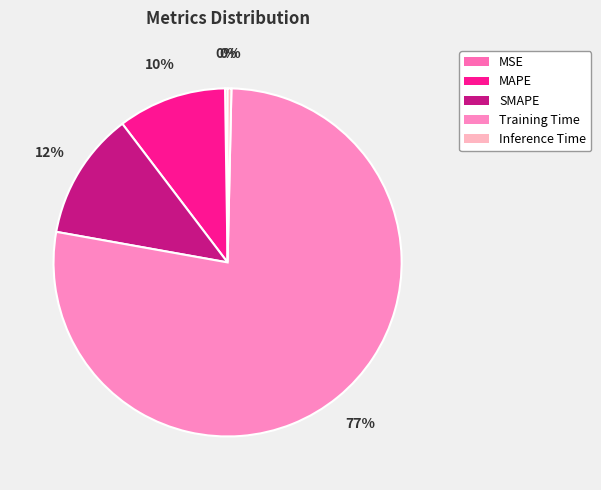

Is there any slice that represents more than half of the pie?

Yes